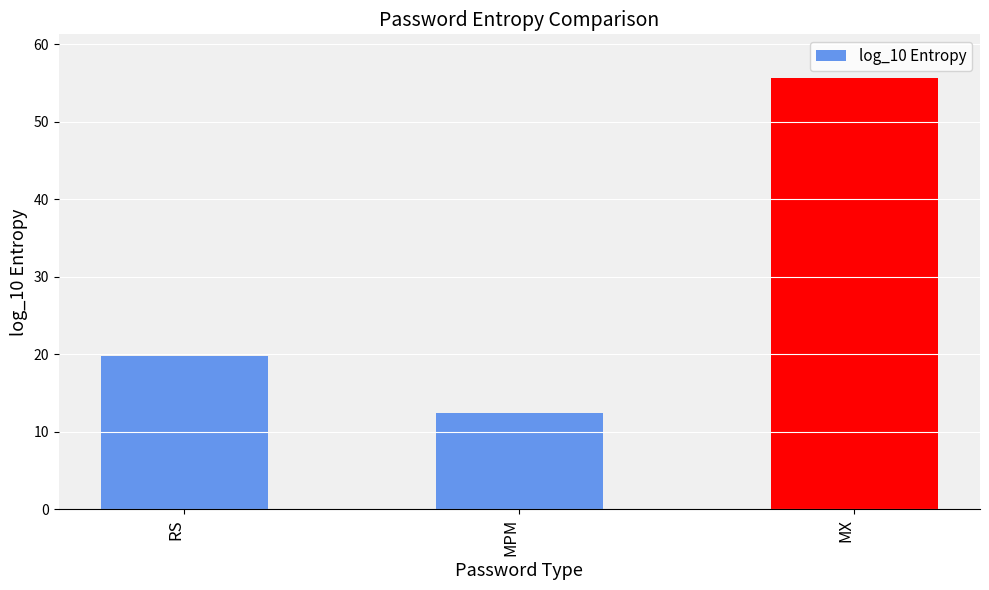

What is the greatest value displayed?

55.7